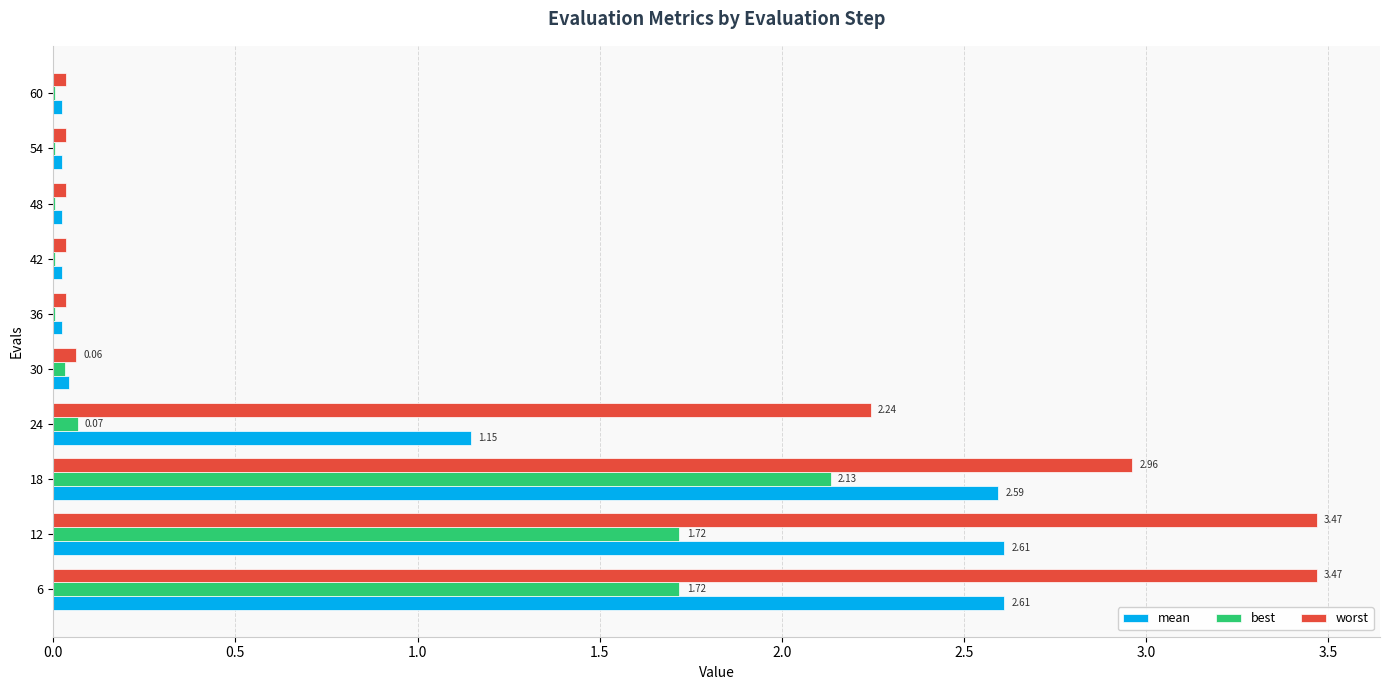

What is the sum of all best values?

5.7